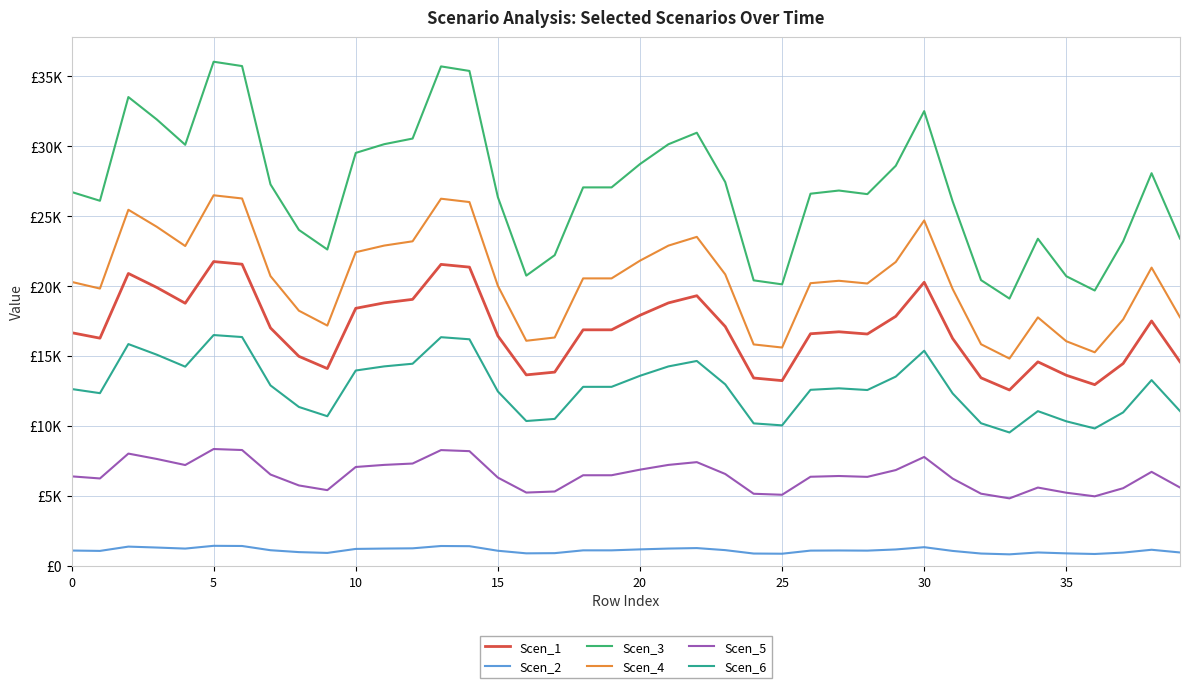

What are all the series names shown in the legend?

Scen_1, Scen_2, Scen_3, Scen_4, Scen_5, Scen_6